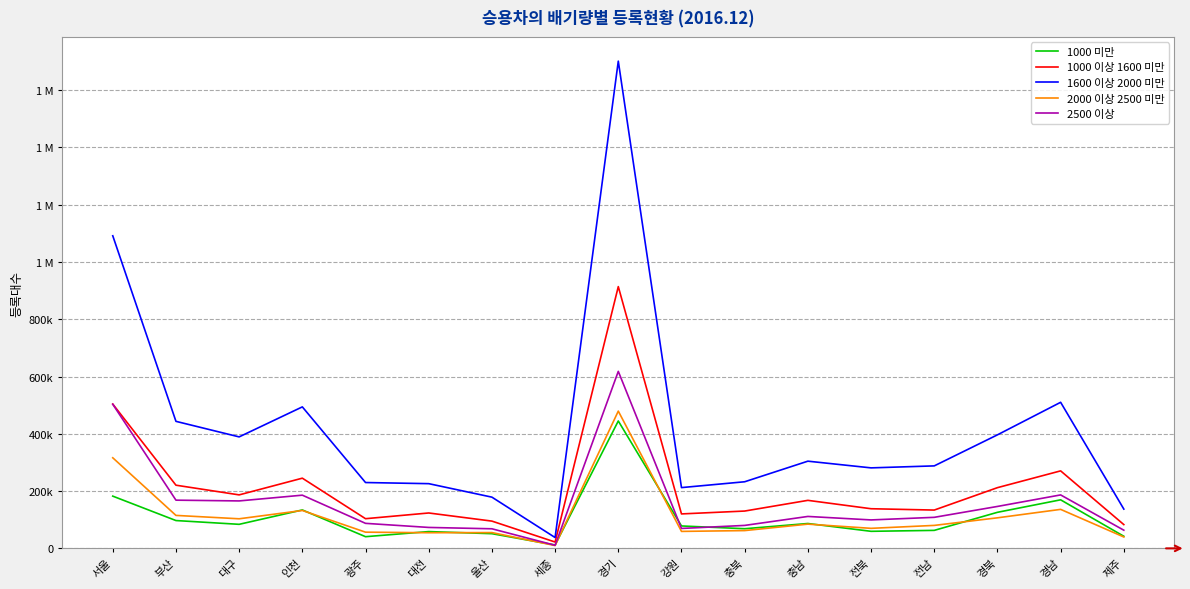

Is it true that 2000 이상 2500 미만 equals 55166 at 울산?

True